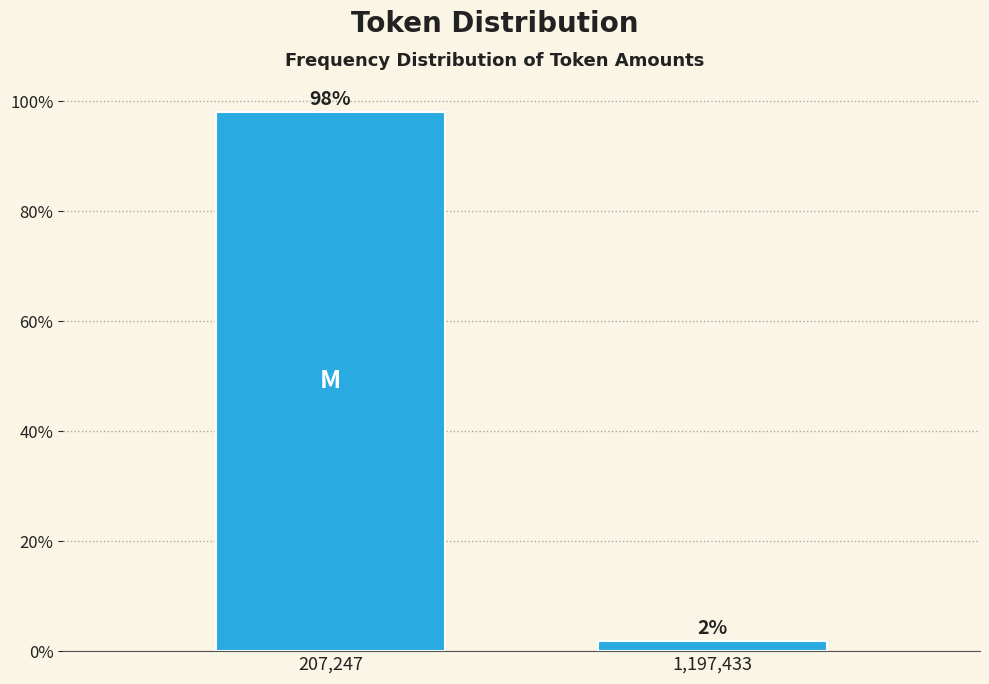

What is the label of the 2nd bar from the right?

207,247